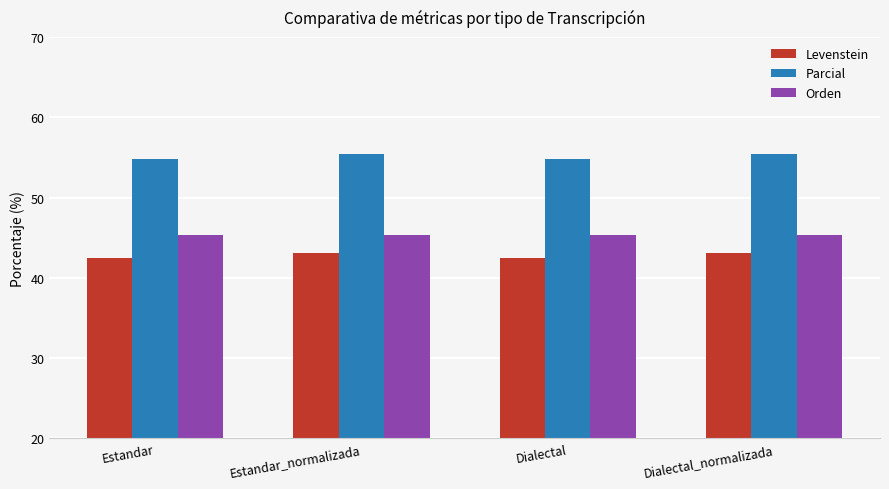

Is the value of Levenstein at Dialectal greater than the value of Parcial at Estandar?

No